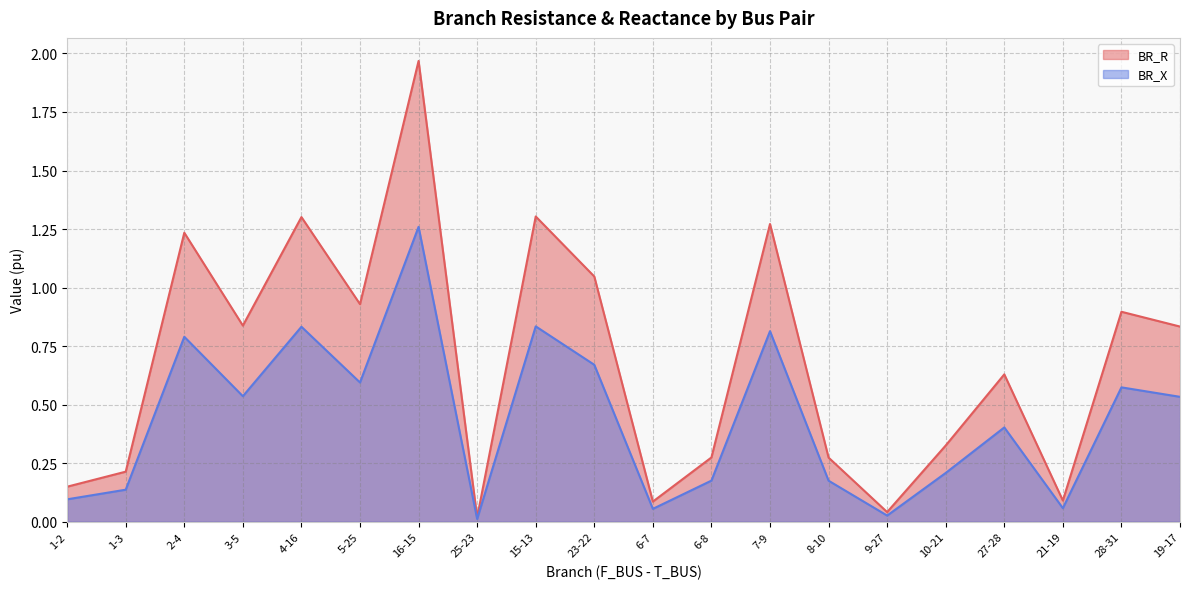

What is the value of the BR_X point at the 9th from the left?

0.8